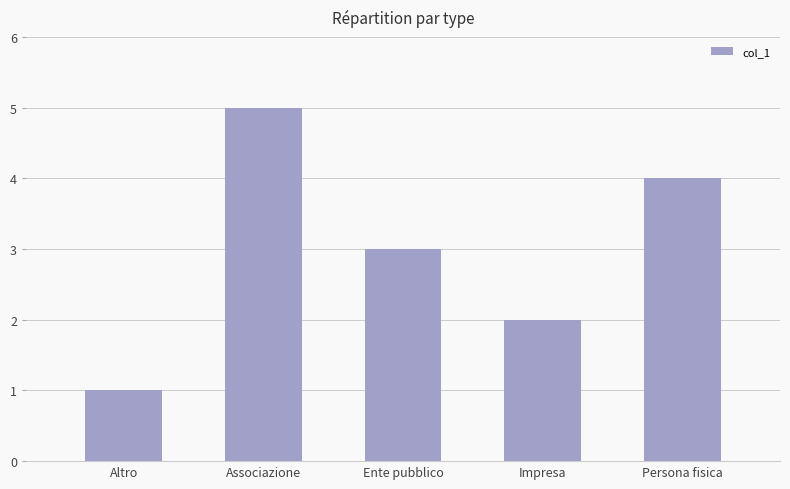

Is it true that the value at Persona fisica is 1?

False